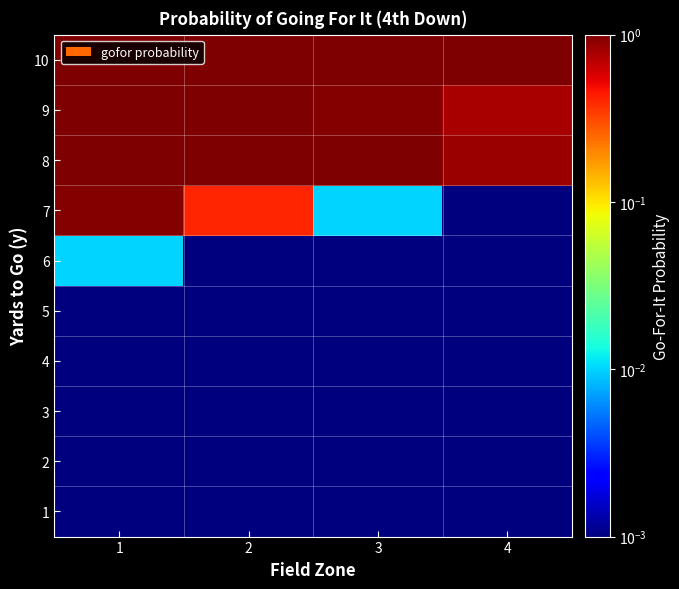

Which label corresponds to the largest value in the chart?

1